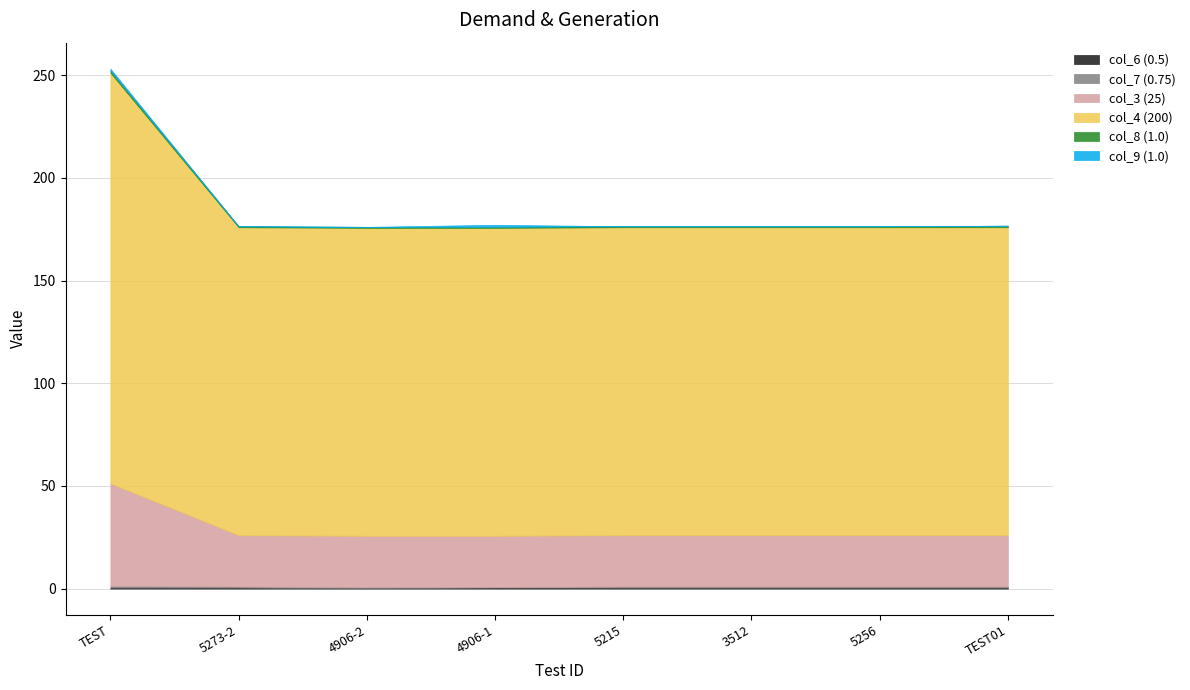

True or false: col_4 (200) and col_3 (25) intersect in this chart.

False